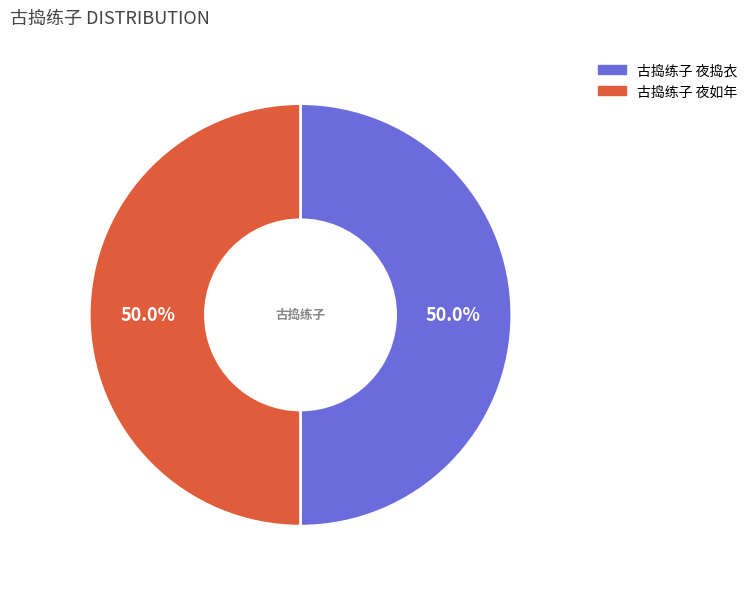

What is the total percentage of 古捣练子 夜捣衣 and 古捣练子 夜如年?

100.0%